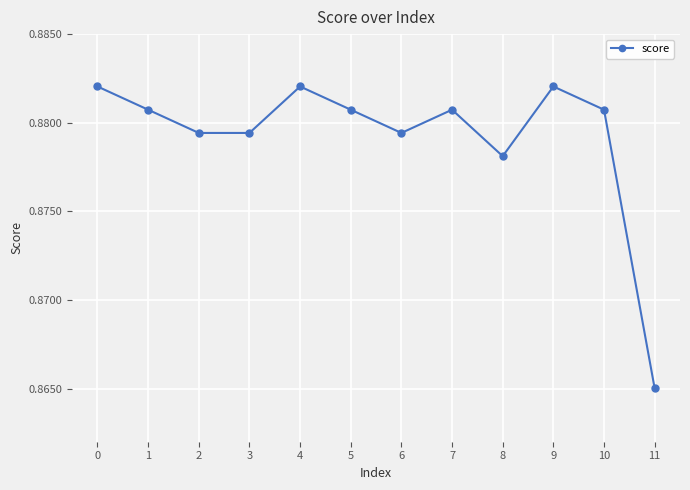

How many values are between 0 and 1?

12